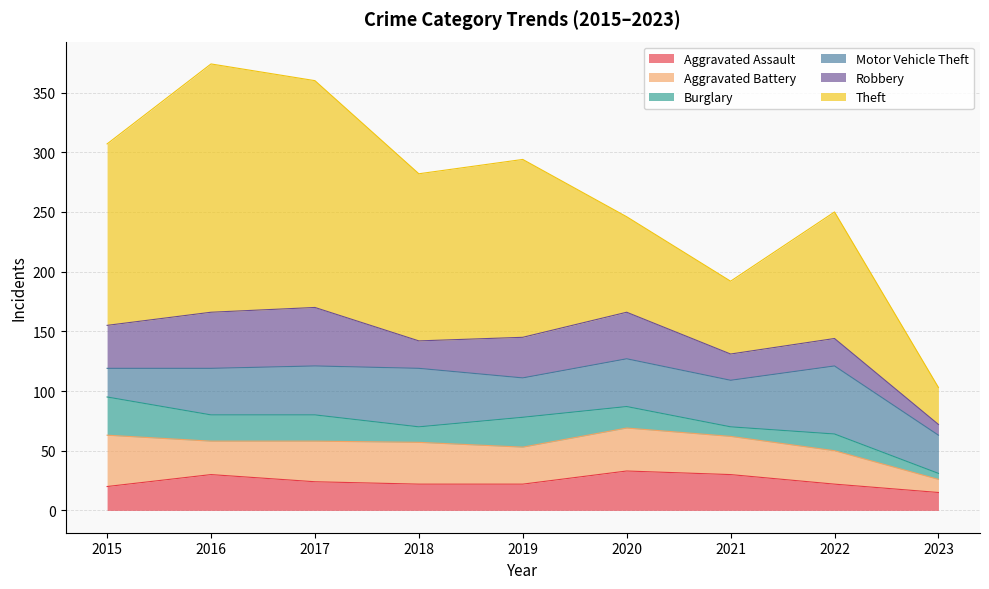

Reading left to right, list all the values displayed in this chart.

Aggravated Assault: 2015=20	2016=30	2017=24	2018=22	2019=22	2020=33	2021=30	2022=22	2023=15
Aggravated Battery: 2015=43	2016=28	2017=34	2018=35	2019=31	2020=36	2021=32	2022=28	2023=11
Burglary: 2015=32	2016=22	2017=22	2018=13	2019=25	2020=18	2021=8	2022=14	2023=5
Motor Vehicle Theft: 2015=24	2016=39	2017=41	2018=49	2019=33	2020=40	2021=39	2022=57	2023=32
Robbery: 2015=36	2016=47	2017=49	2018=23	2019=34	2020=39	2021=22	2022=23	2023=9
Theft: 2015=152	2016=208	2017=190	2018=140	2019=149	2020=80	2021=61	2022=106	2023=31